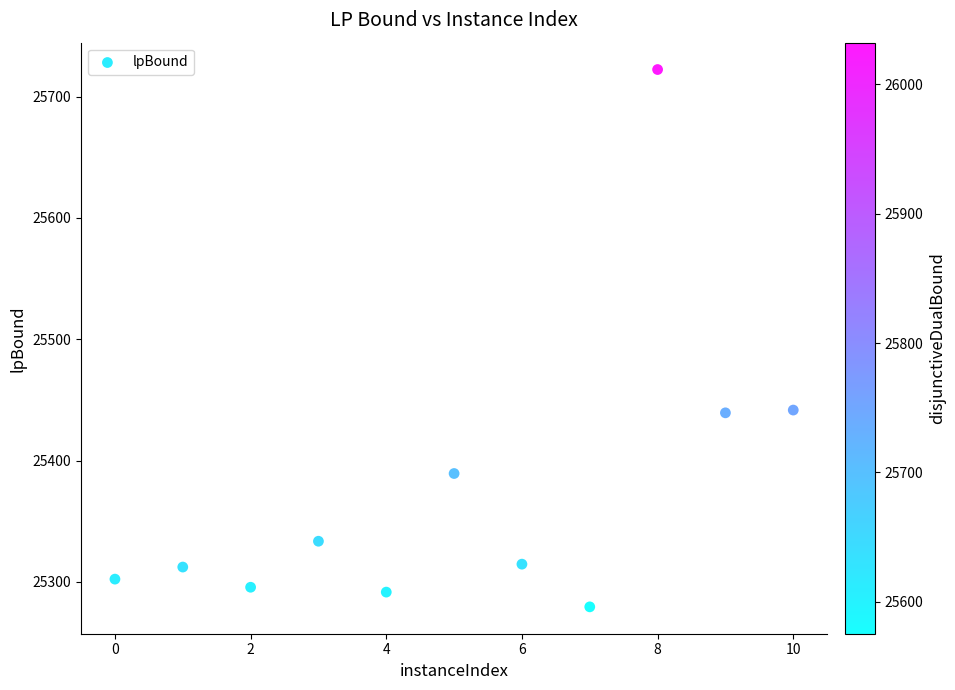

What is the average Y value?

25374.7